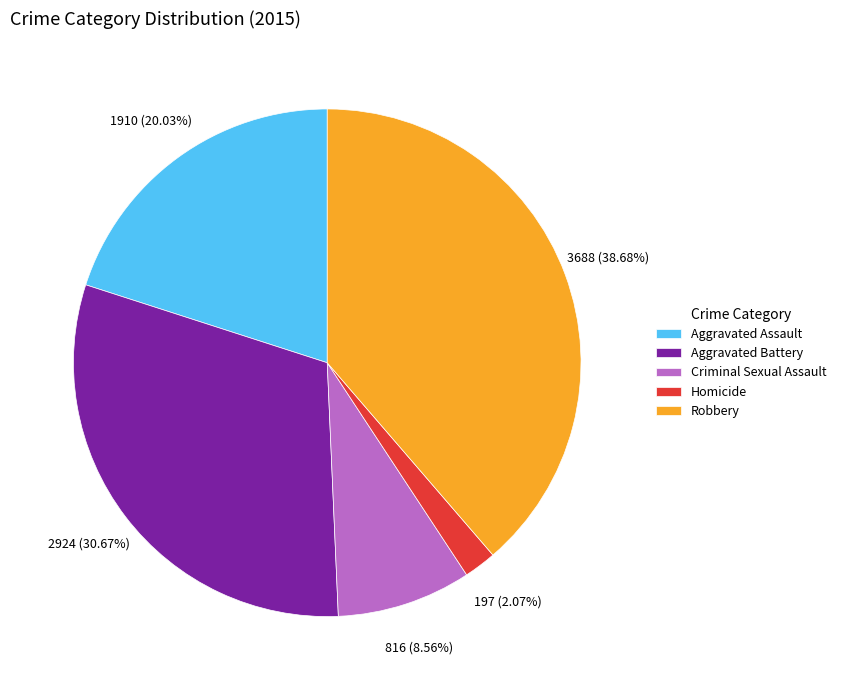

To the nearest percent, what portion does Aggravated Battery represent?

31%